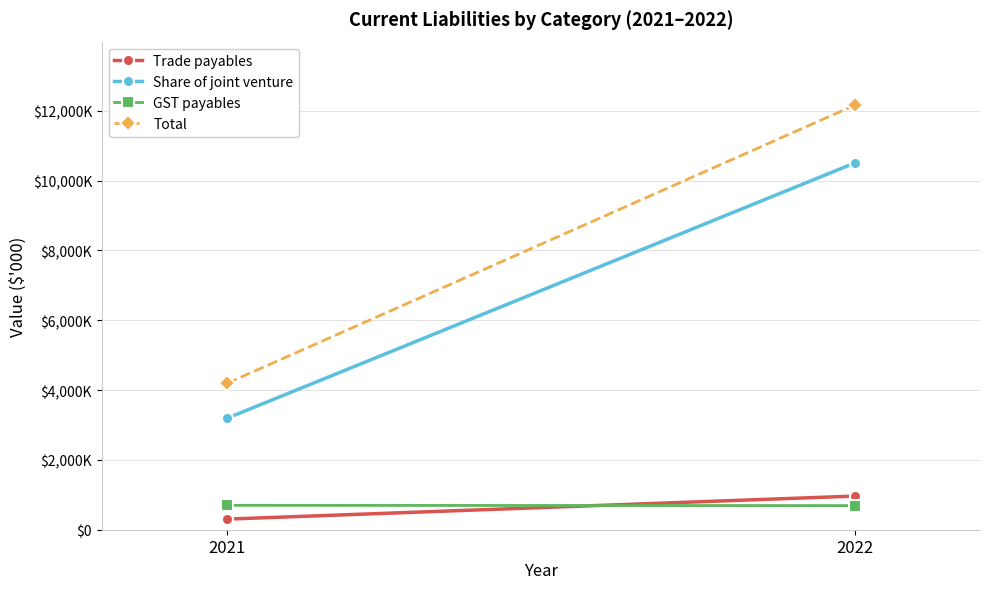

The Share of joint venture series shows 10505 at 2022. True or false?

True